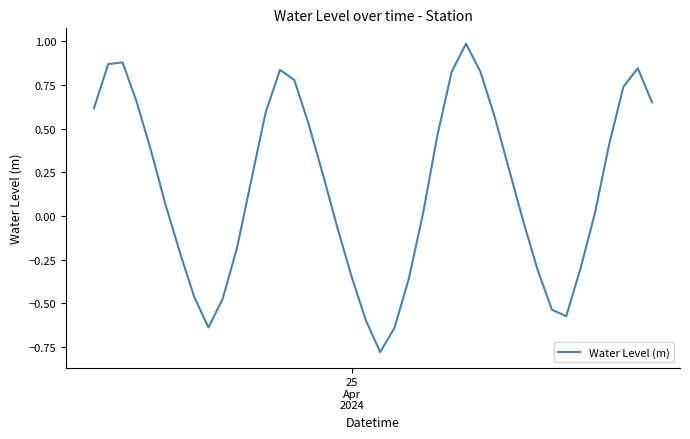

What is the greatest value displayed?

1.0